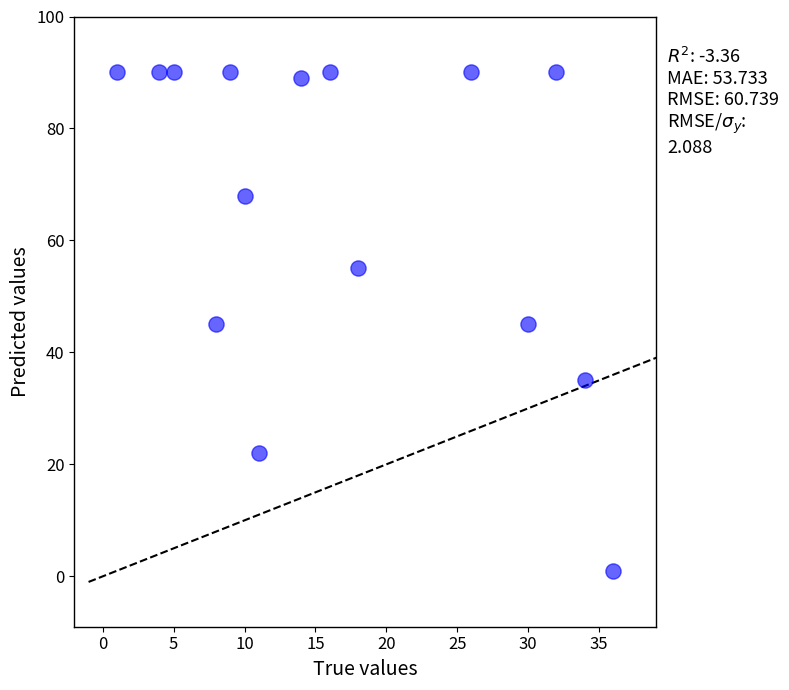

What is the range of X values (max minus min)?

35